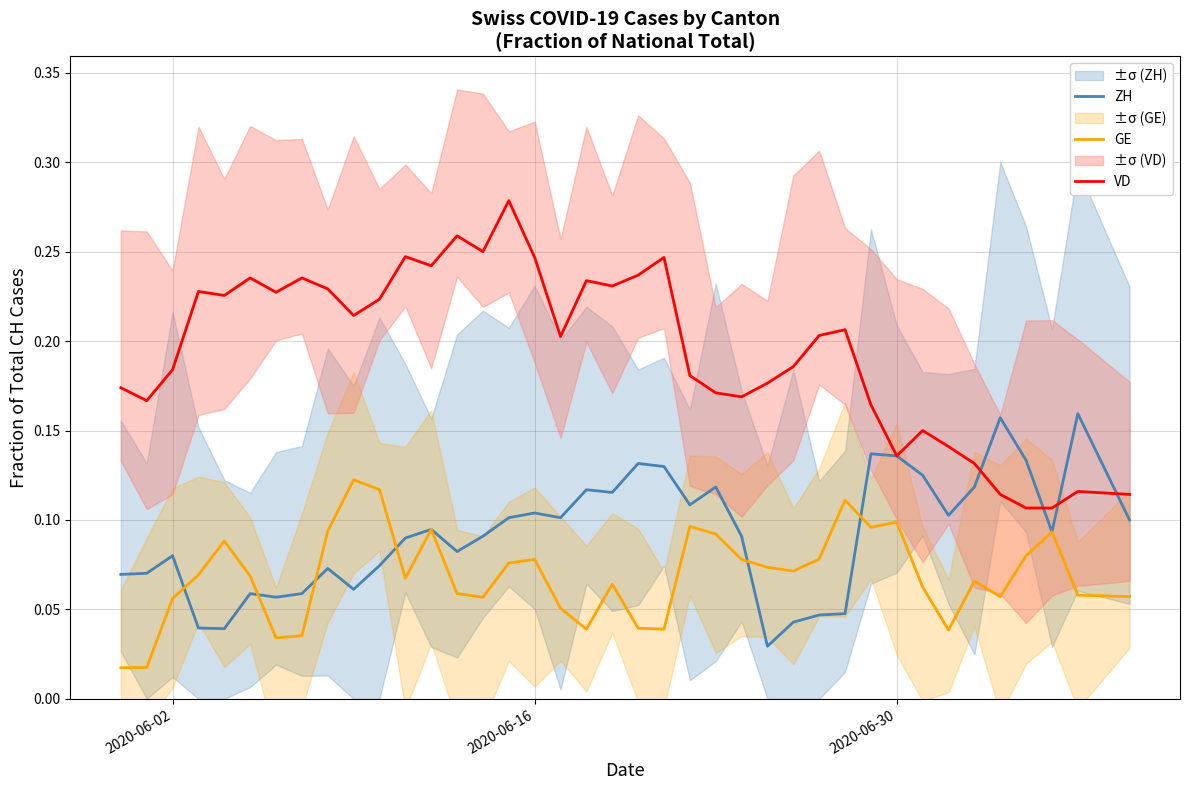

In VD, how many points are higher than both neighbors (excluding endpoints)?

11